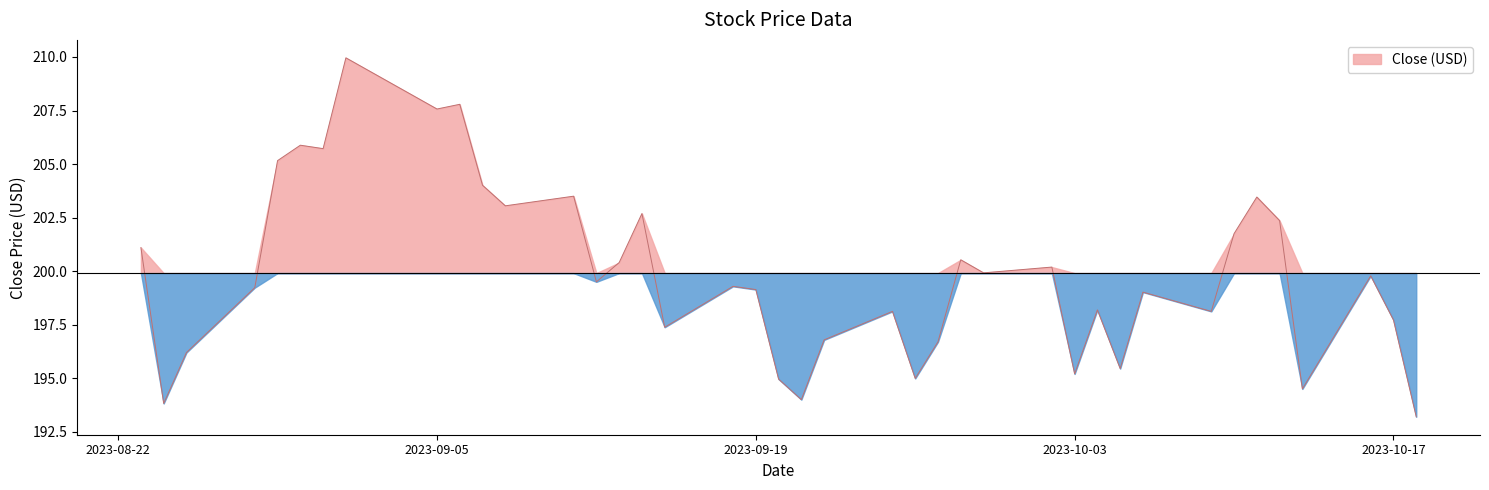

What is the maximum value shown in the chart?

210.0